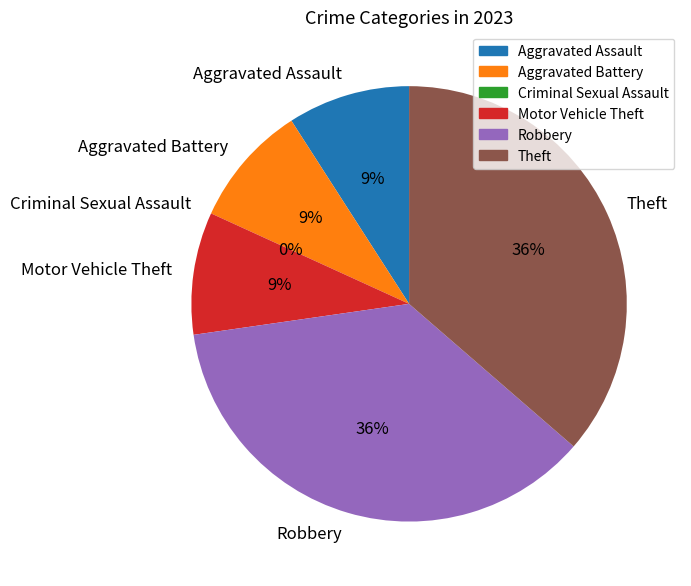

True or false: Aggravated Battery accounts for 16% of the total.

False